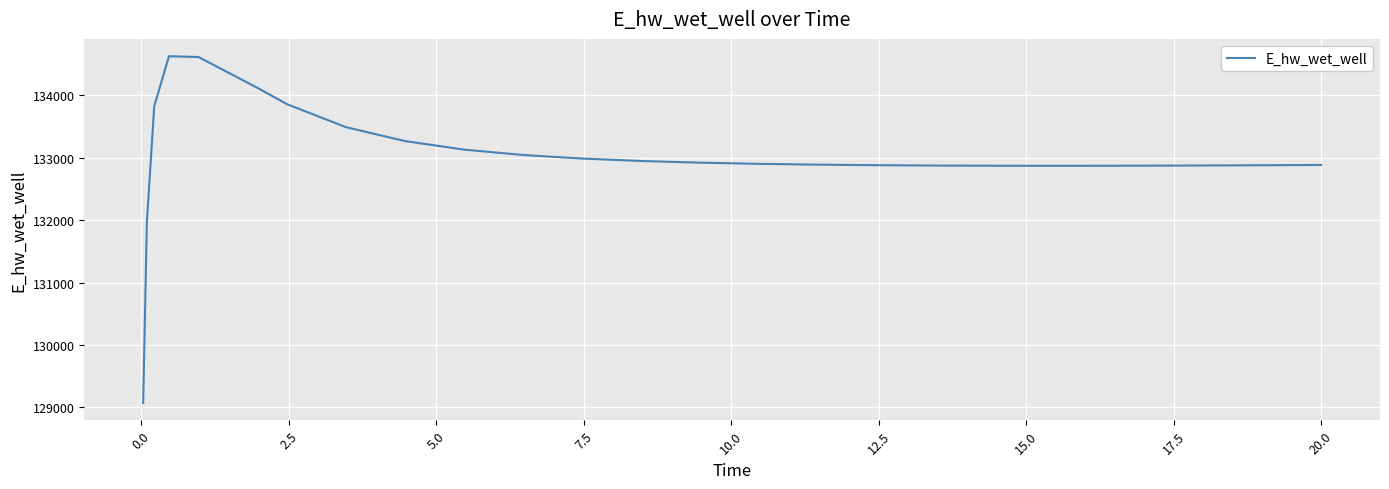

What is the minimum value shown in the chart?

129070.4